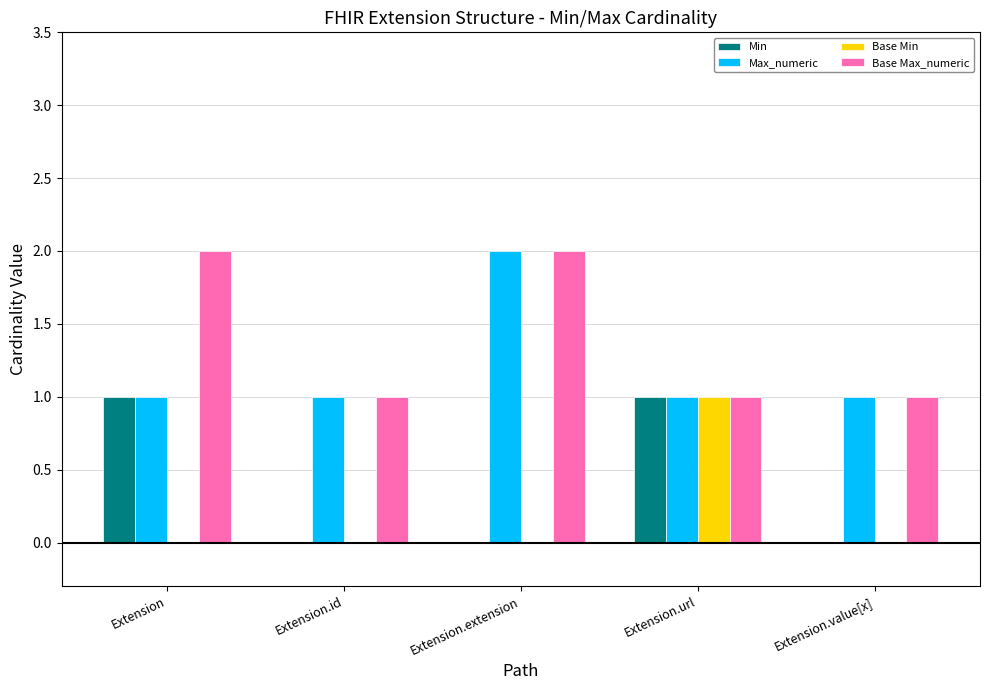

At which label does Base Min reach its peak?

Extension.url